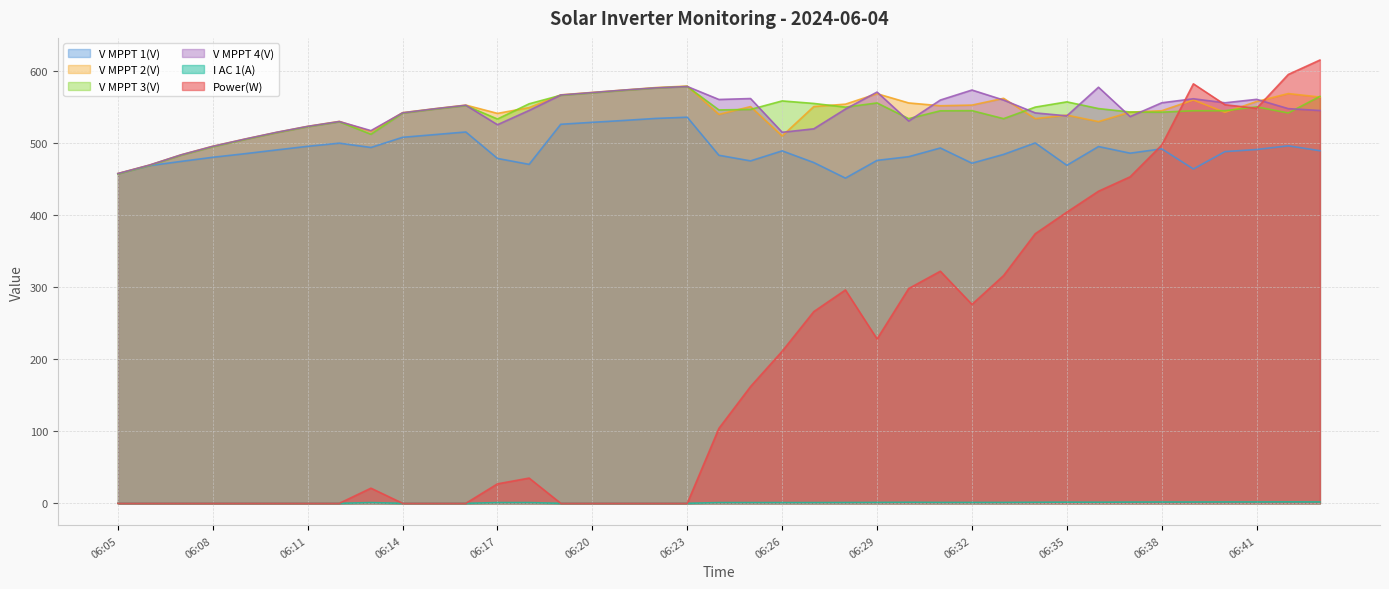

Reading left to right, list all the values displayed in this chart.

Power(W): 0.0	0.0	0.0	0.0	0.0	0.0	0.0	0.0	21.0	0.0	0.0	0.0	27.0	35.0	0.0	0.0	0.0	0.0	0.0	104.0	162.0	211.0	266.0	296.0	228.0	298.0	322.0	276.0	316.0	374.0	404.0	433.0	453.0	497.0	582.0	553.0	548.0	595.0	615.0
V MPPT 1(V): 457.3	468.5	474.4	480.1	485.0	490.2	495.3	499.7	493.7	507.8	511.5	515.2	478.5	470.3	525.9	528.6	531.2	534.0	535.7	482.9	475.1	489.0	472.8	451.2	475.8	480.9	493.0	471.9	484.1	500.0	469.0	495.0	485.8	491.8	463.9	488.0	490.9	496.0	489.2
V MPPT 2(V): 457.6	469.3	483.5	495.4	505.2	514.5	523.0	529.9	515.9	542.0	547.4	552.5	541.0	549.0	566.7	570.1	573.4	576.8	578.9	539.6	550.4	509.7	550.5	553.8	568.3	555.5	551.6	552.5	561.9	533.7	538.6	529.6	542.7	544.7	559.6	542.5	557.5	568.5	563.7
V MPPT 3(V): 457.0	468.8	483.0	494.7	504.7	514.1	522.5	529.3	512.1	541.4	546.9	551.8	533.2	554.3	566.1	569.5	573.0	576.2	578.3	545.8	546.5	558.3	554.8	549.7	555.5	533.7	544.6	544.8	533.7	549.7	557.0	547.7	542.9	542.7	544.7	544.7	550.1	541.6	564.6
V MPPT 4(V): 457.5	469.3	483.5	495.3	505.2	514.6	523.0	529.7	517.1	541.8	547.3	552.3	525.3	545.1	566.5	569.9	573.4	576.4	578.3	560.3	561.6	514.8	519.6	547.0	570.6	530.4	559.5	573.4	559.5	541.7	537.6	577.3	536.6	555.7	561.3	555.7	560.5	547.6	545.0
I AC 1(A): 0.0	0.0	0.0	0.0	0.0	0.0	0.0	0.0	1.0	0.0	0.0	0.0	1.0	1.0	0.0	0.0	0.0	0.0	0.0	1.0	1.0	1.0	1.0	1.1	1.2	1.4	1.2	1.2	1.2	1.4	1.6	1.5	1.7	1.8	1.8	1.9	1.9	2.0	1.9